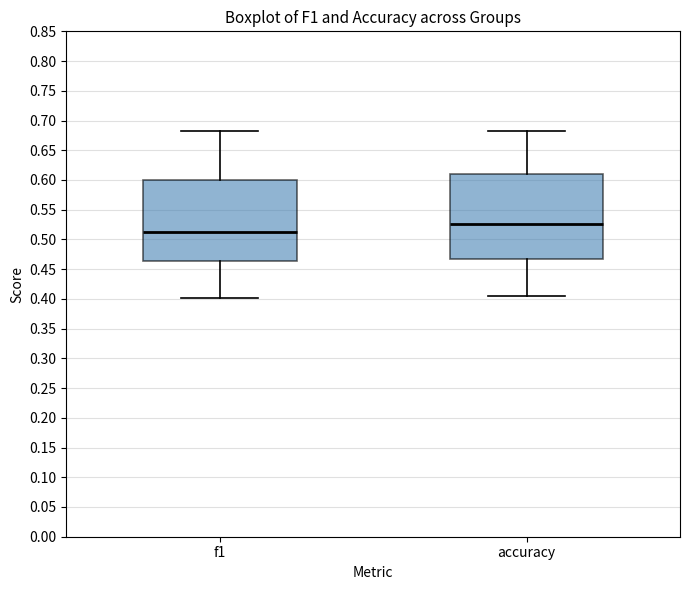

Where does the upper whisker of the box for accuracy end on the y-axis? The values are not printed on the chart, so give them approximately, as read against the axis.

0.680